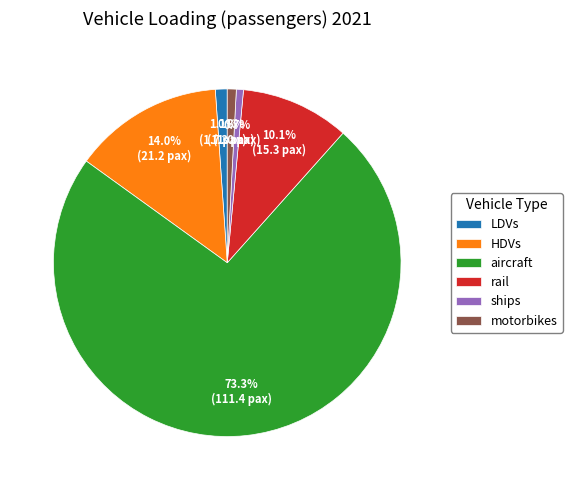

Approximately how many times larger is the value at rail compared to LDVs?

9.2